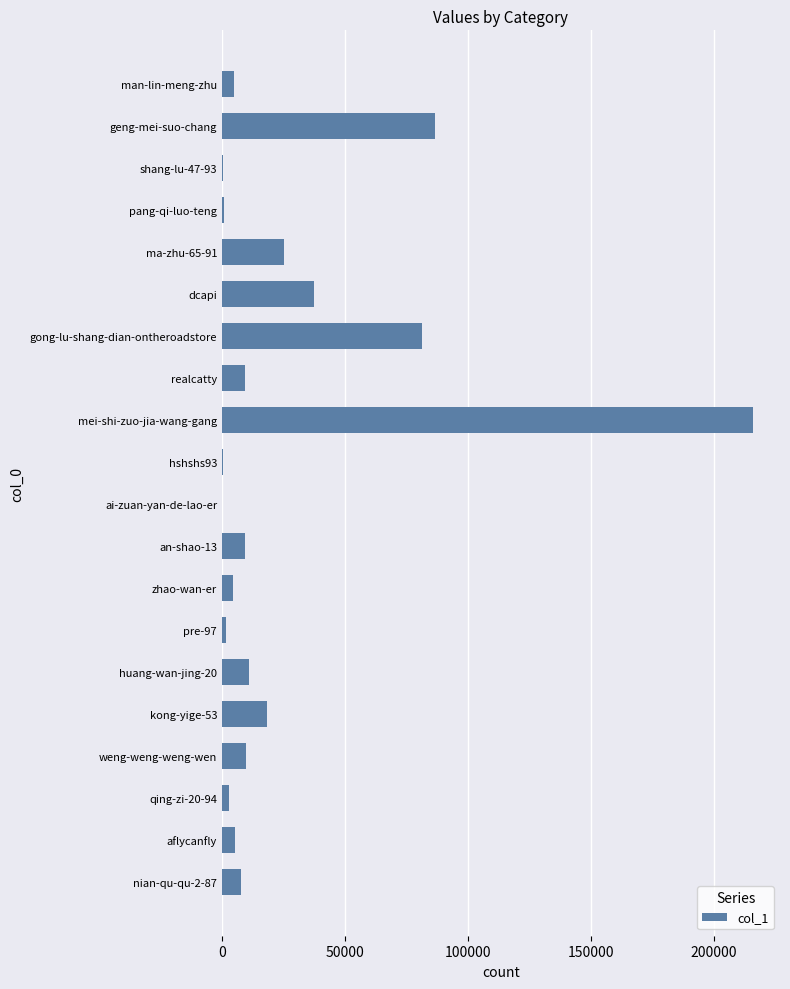

What is the sum of the values at dcapi and man-lin-meng-zhu?

42234